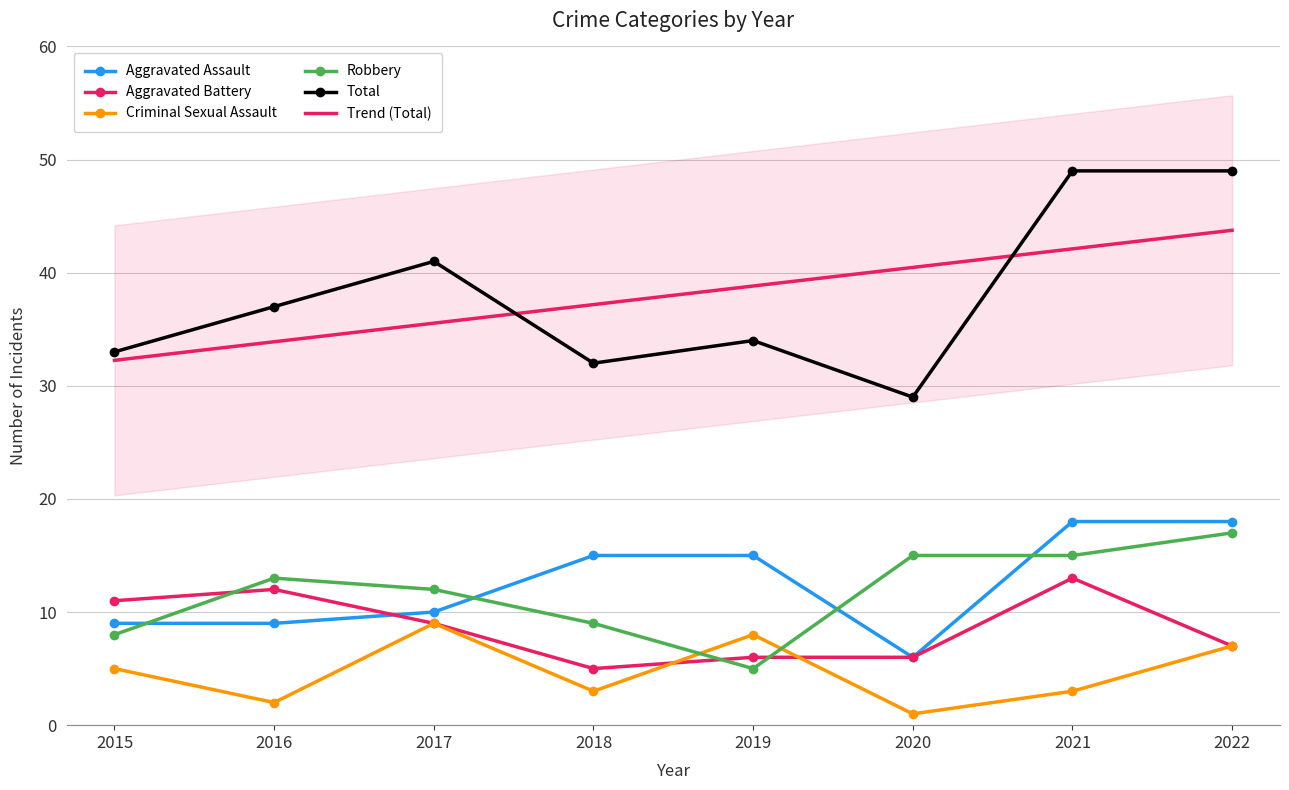

At which label does Criminal Sexual Assault first exceed 5?

2017